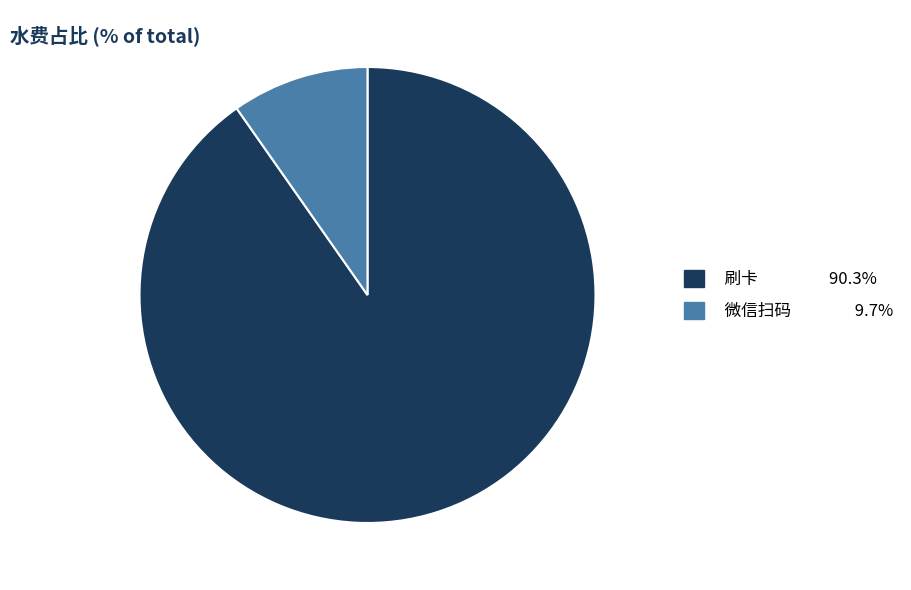

Do 微信扫码 9.7% and 刷卡 90.3% together represent more than half of the pie?

Yes